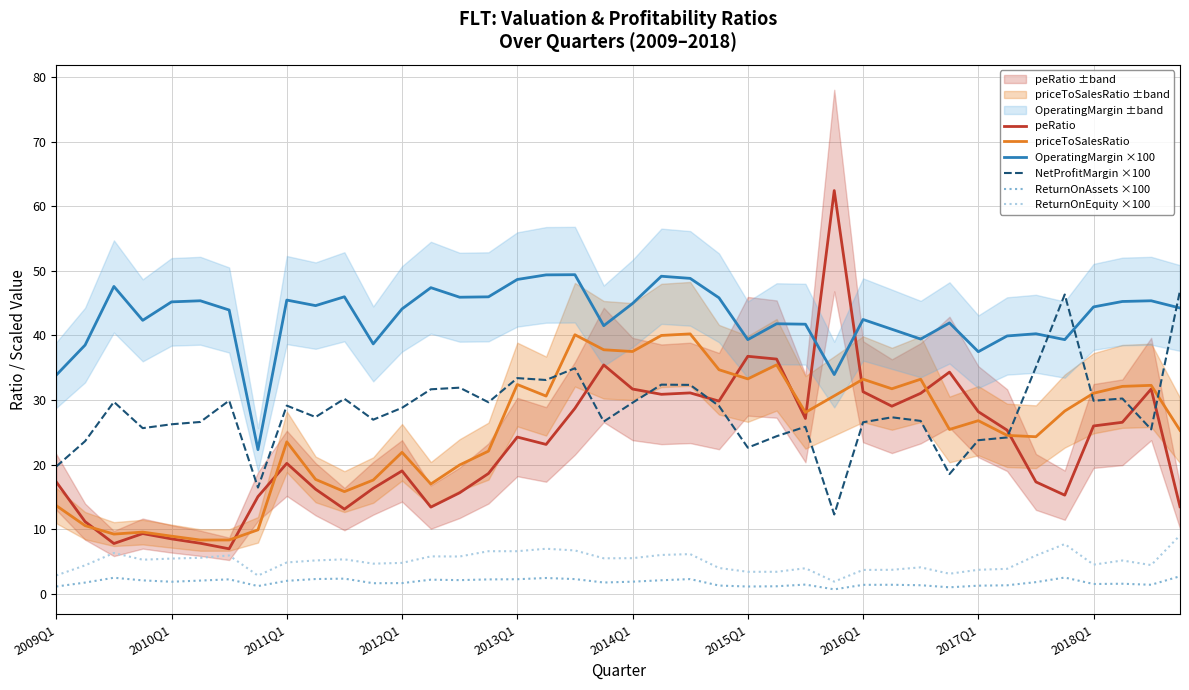

True or false: priceToSalesRatio and ReturnOnAssets ×100 intersect in this chart.

False